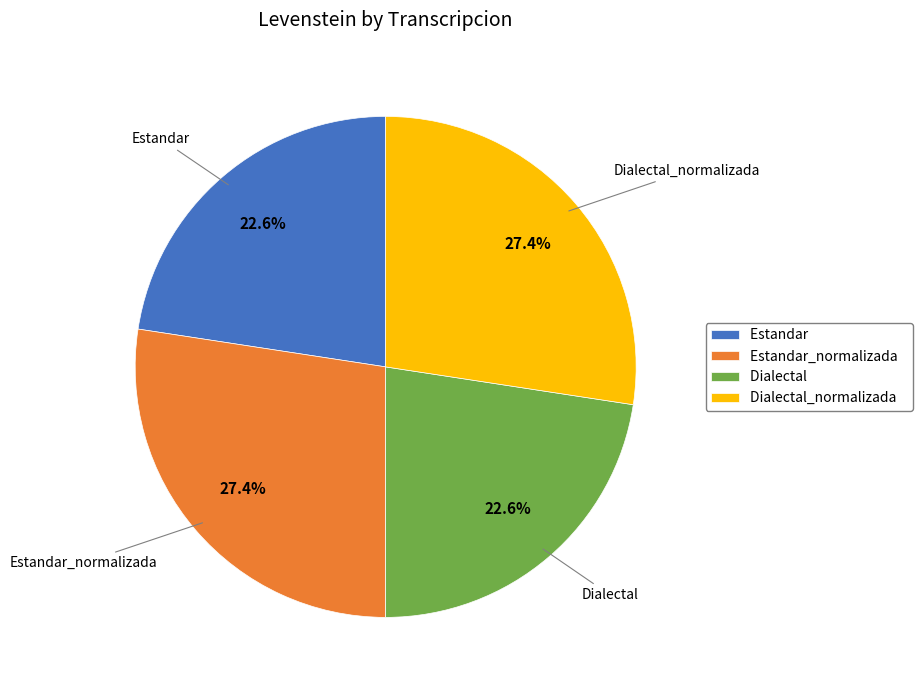

What is the ratio of the value at Estandar to the value at Dialectal_normalizada?

0.8